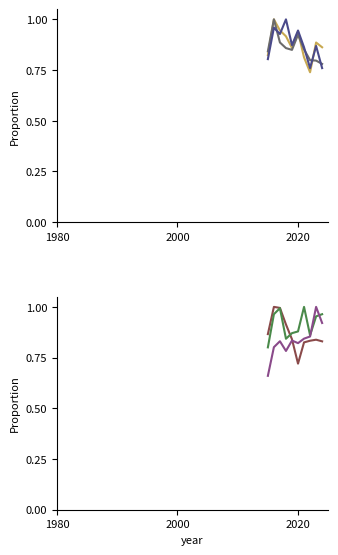

What is the difference between the second highest and second lowest values in the Englewood series?

0.1